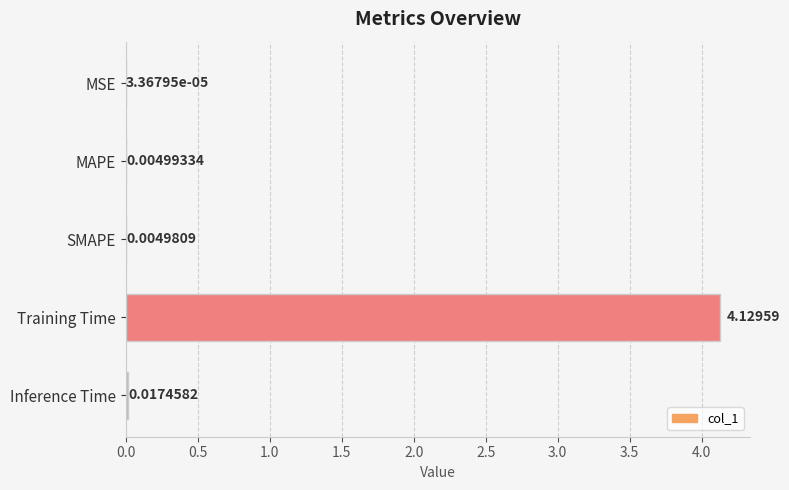

What is the change in value from MSE to Training Time?

+4.1